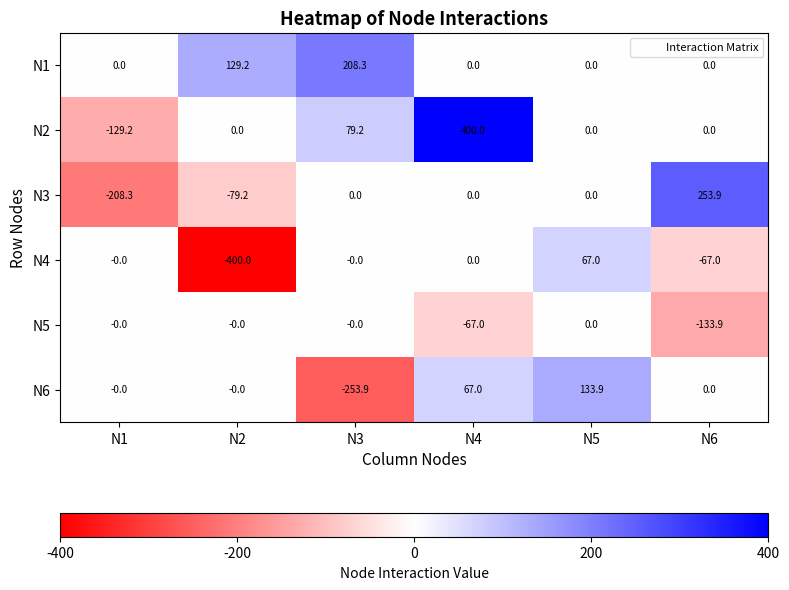

What is the maximum value for N4?

67.0